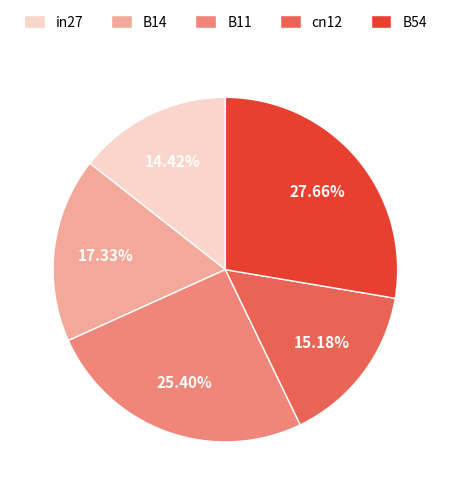

What is the ratio of the value at in27 to the value at B11?

0.6